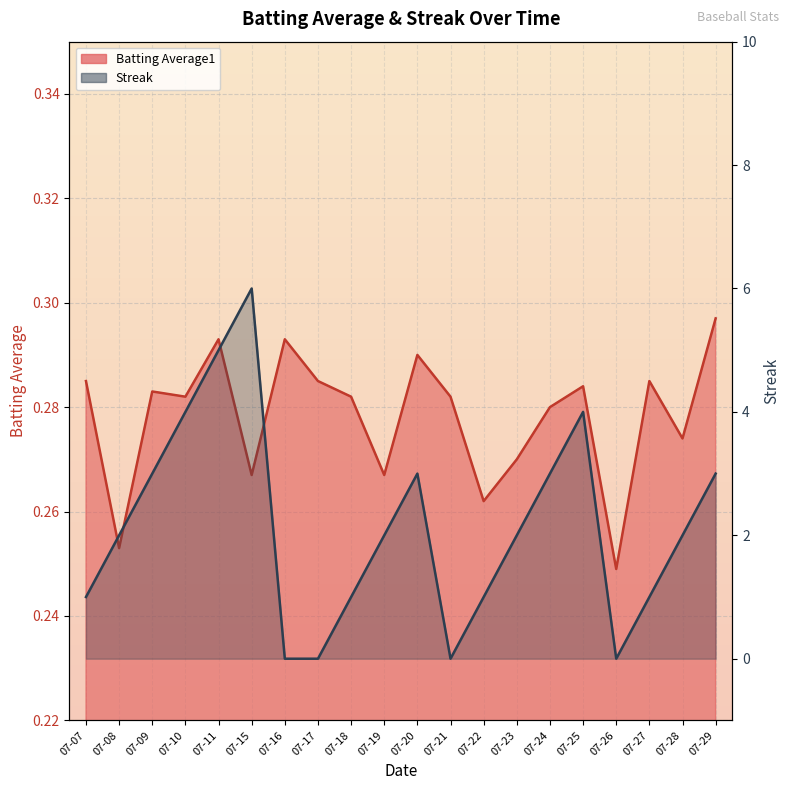

Reading left to right, what are all the values shown in this chart?

Batting Average1: 07-07=0.3	07-08=0.3	07-09=0.3	07-10=0.3	07-11=0.3	07-15=0.3	07-16=0.3	07-17=0.3	07-18=0.3	07-19=0.3	07-20=0.3	07-21=0.3	07-22=0.3	07-23=0.3	07-24=0.3	07-25=0.3	07-26=0.2	07-27=0.3	07-28=0.3	07-29=0.3
Streak: 07-07=1.0	07-08=2.0	07-09=3.0	07-10=4.0	07-11=5.0	07-15=6.0	07-16=0.0	07-17=0.0	07-18=1.0	07-19=2.0	07-20=3.0	07-21=0.0	07-22=1.0	07-23=2.0	07-24=3.0	07-25=4.0	07-26=0.0	07-27=1.0	07-28=2.0	07-29=3.0